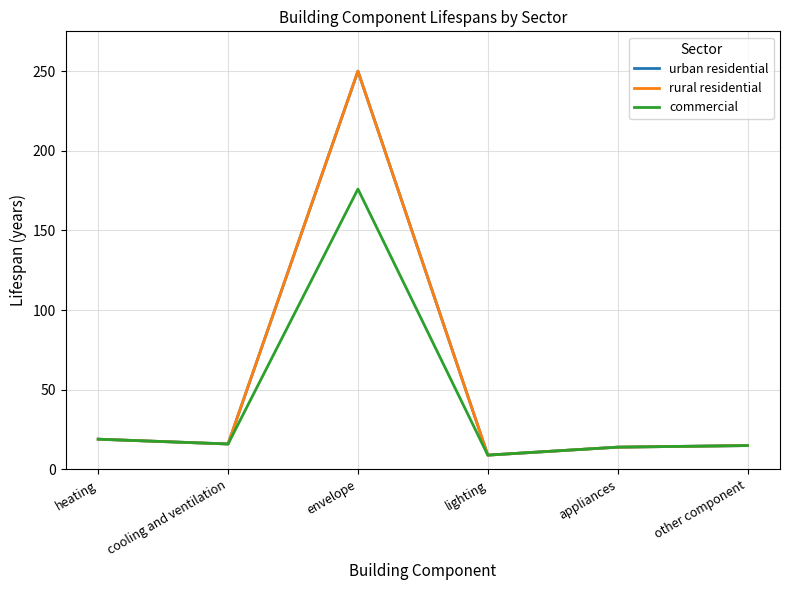

Is this an area chart (filled region under the line)?

No